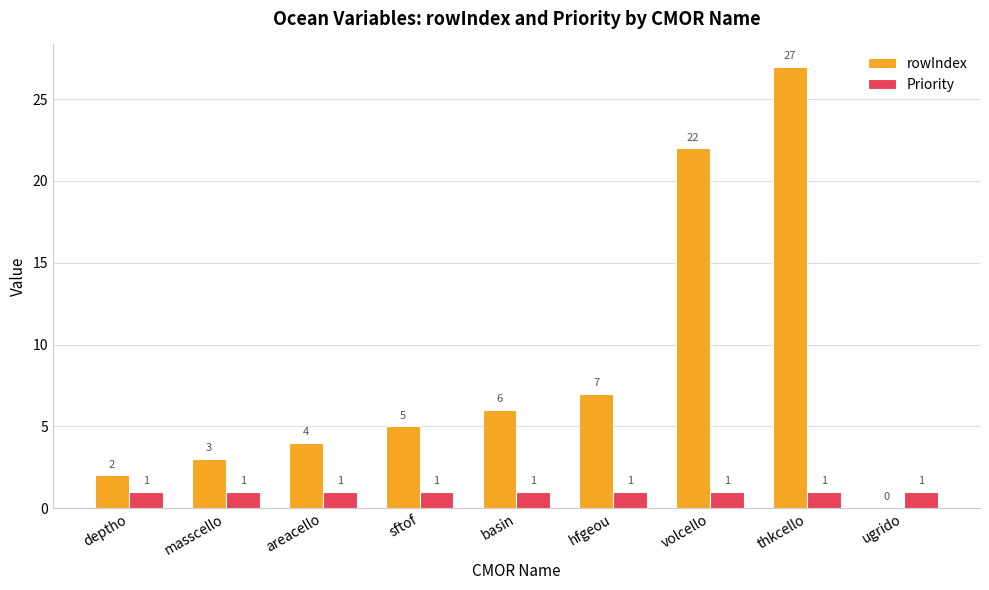

Which series has the largest range (max minus min)?

rowIndex